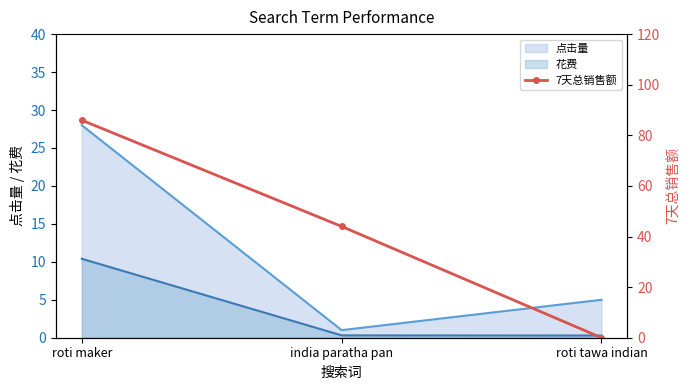

What is the greatest value displayed?

86.0